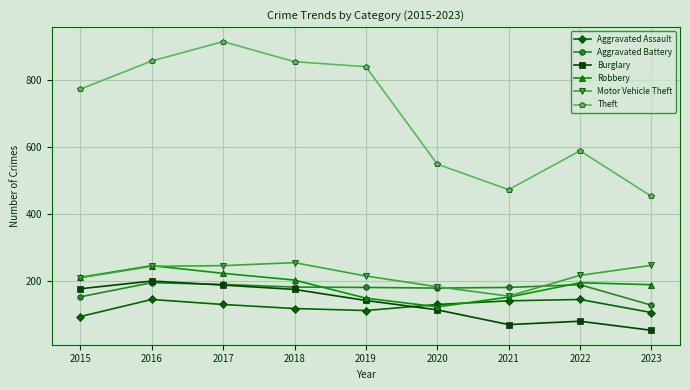

At how many categories does at least one series exceed 200?

9